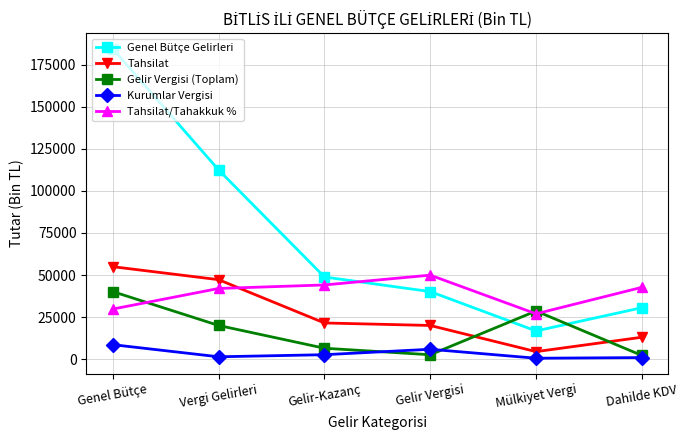

In Genel Bütçe Gelirleri, how many points are lower than both neighbors (excluding endpoints)?

1